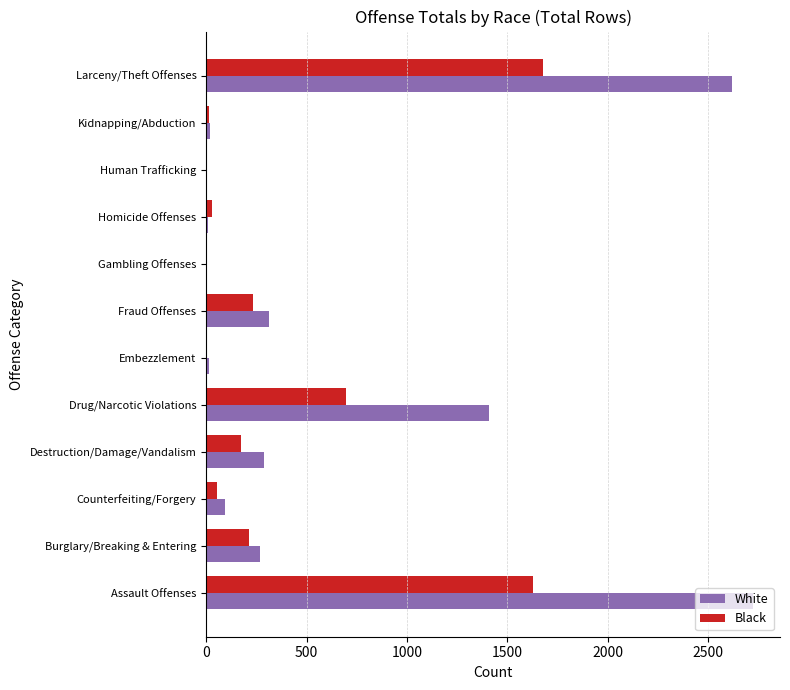

What is the sum of all White values?

7758